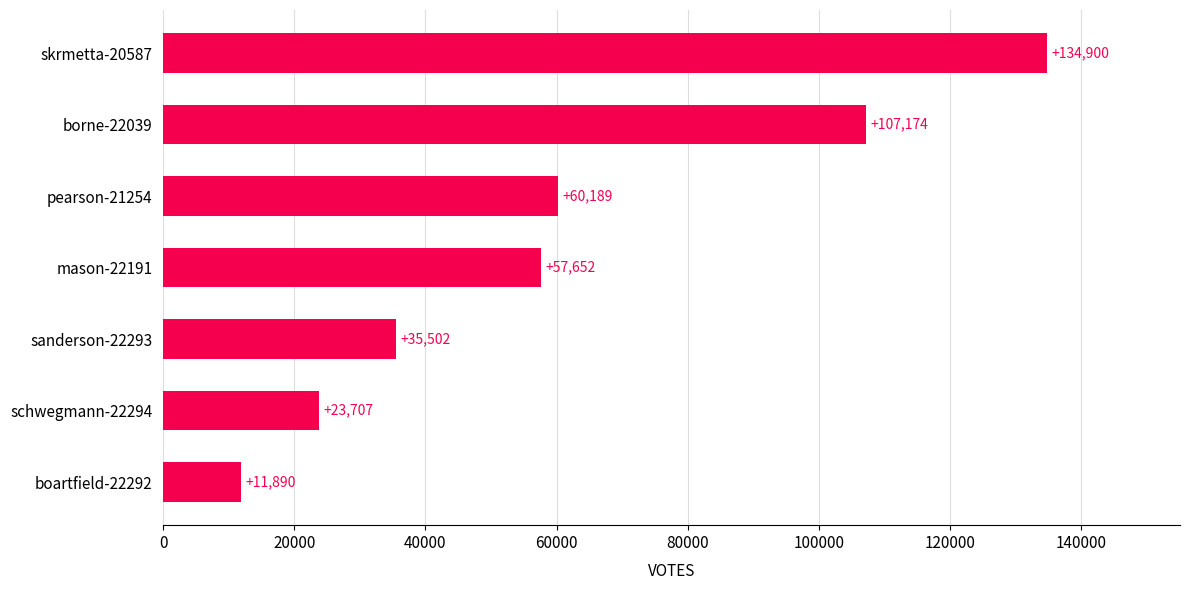

True or false: the data shows 35502 at sanderson-22293.

True